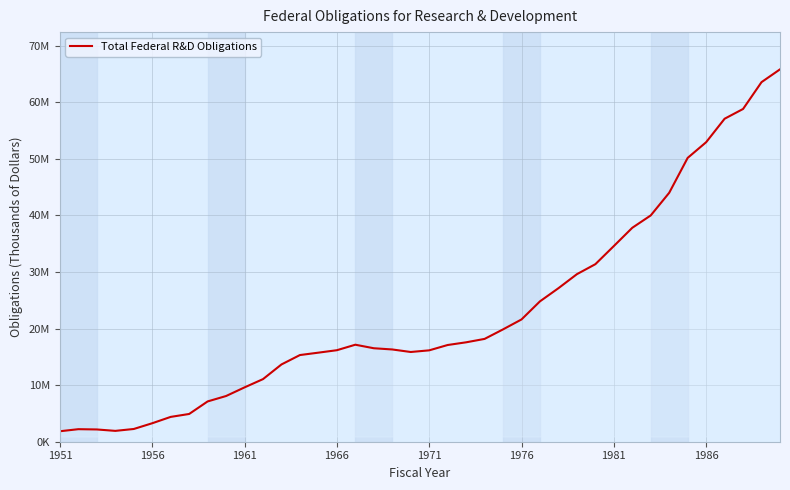

Is this an area chart (filled region under the line)?

Yes